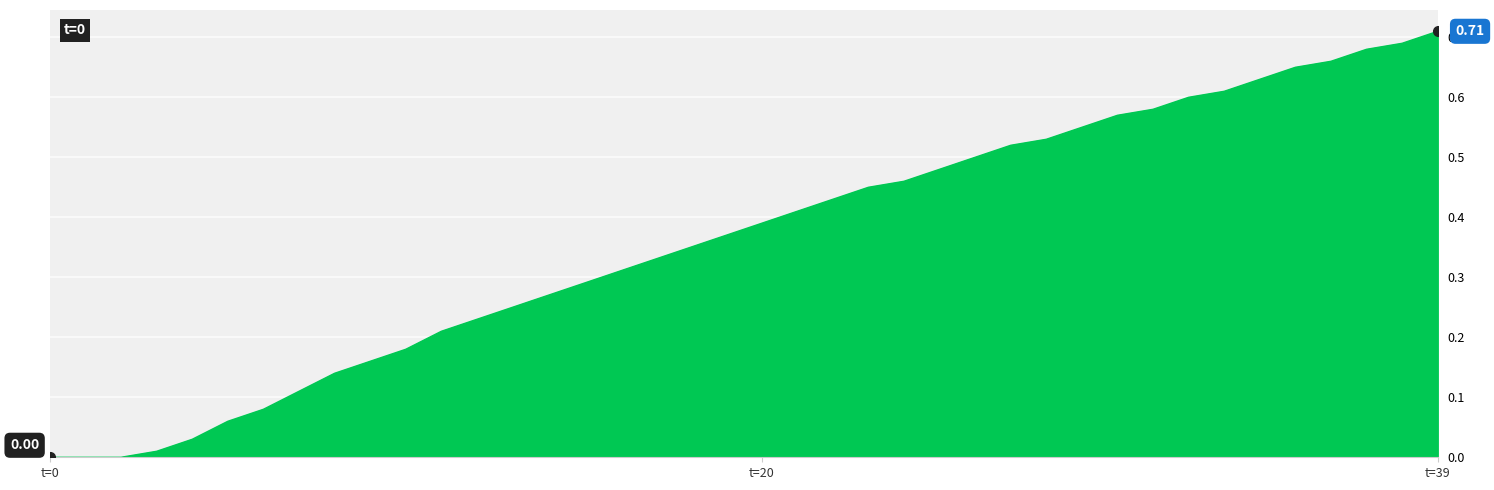

What is the label of the 15th point from the right?

25